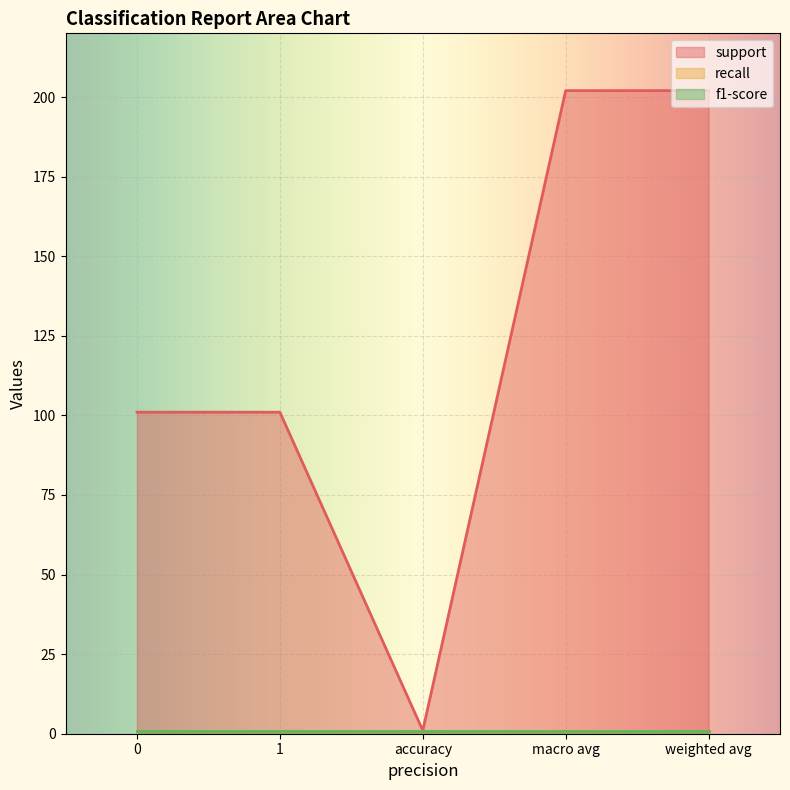

What is the spread (max minus min) of values at 1?

100